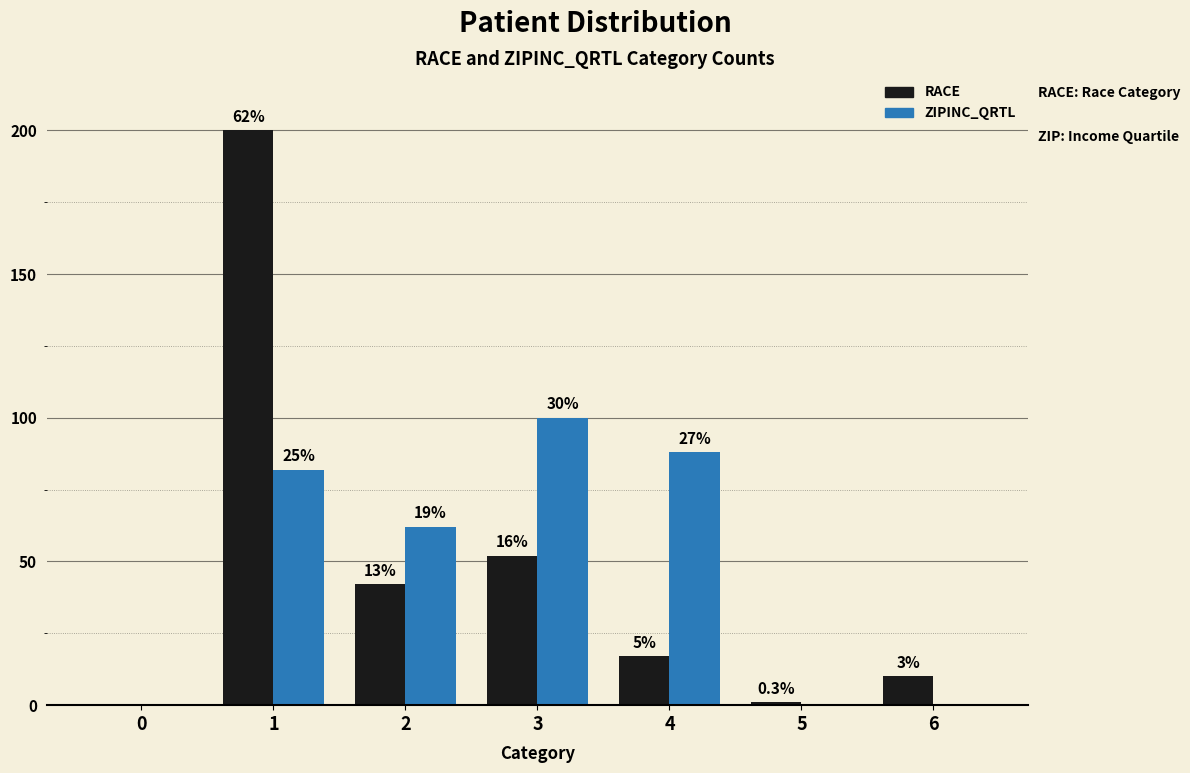

Are the bars grouped side by side (vs. stacked)?

Yes